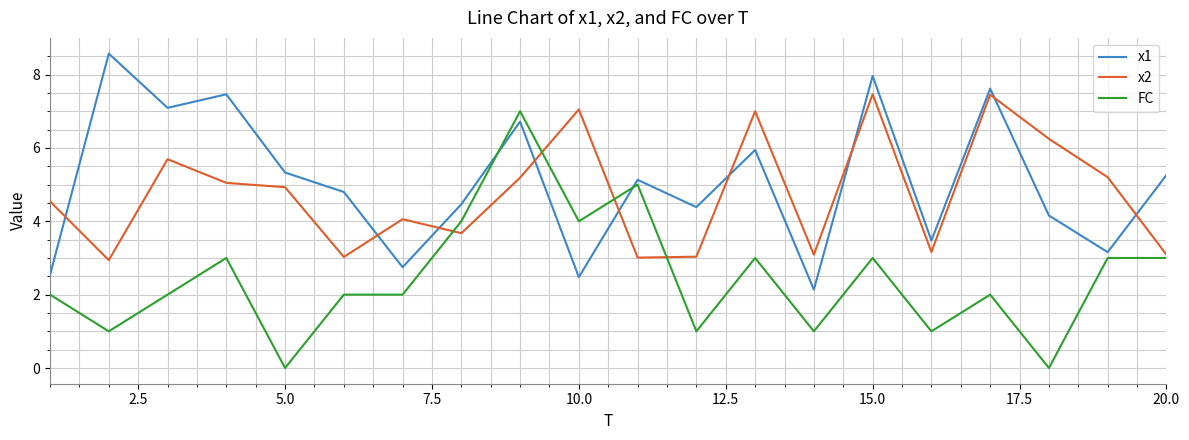

Rank the series by their maximum value, from lowest to highest.

FC, x2, x1